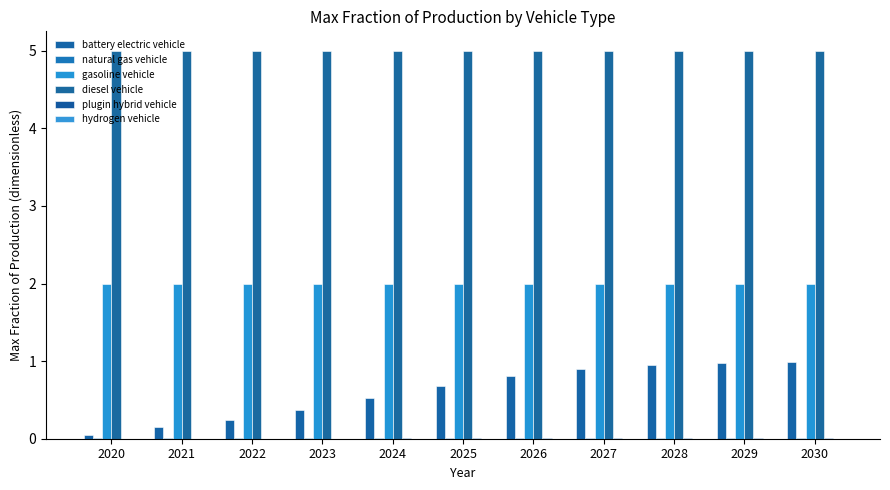

The value of diesel vehicle at 2028 is 5.0. True or false?

True